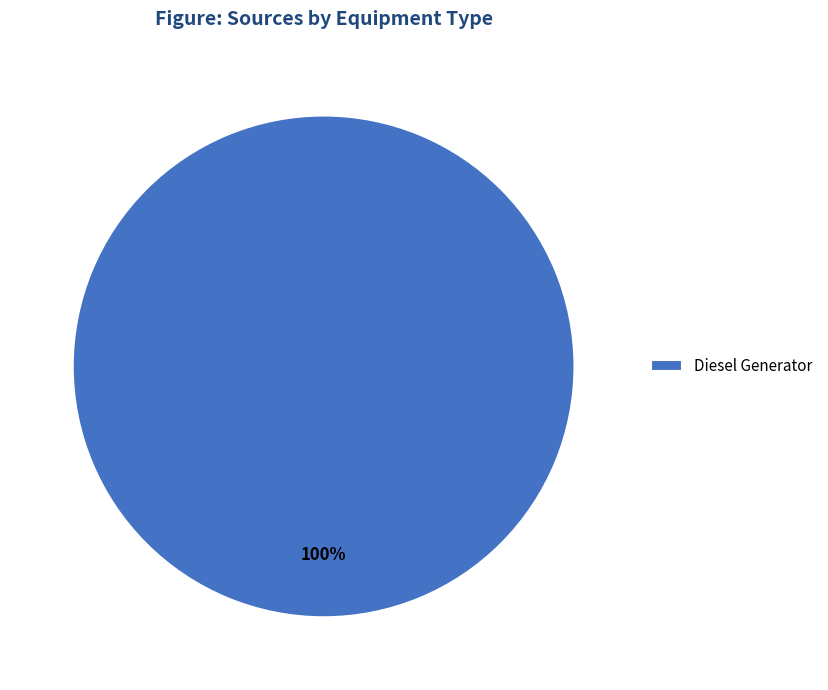

To the nearest percent, what portion does Diesel Generator represent?

100%